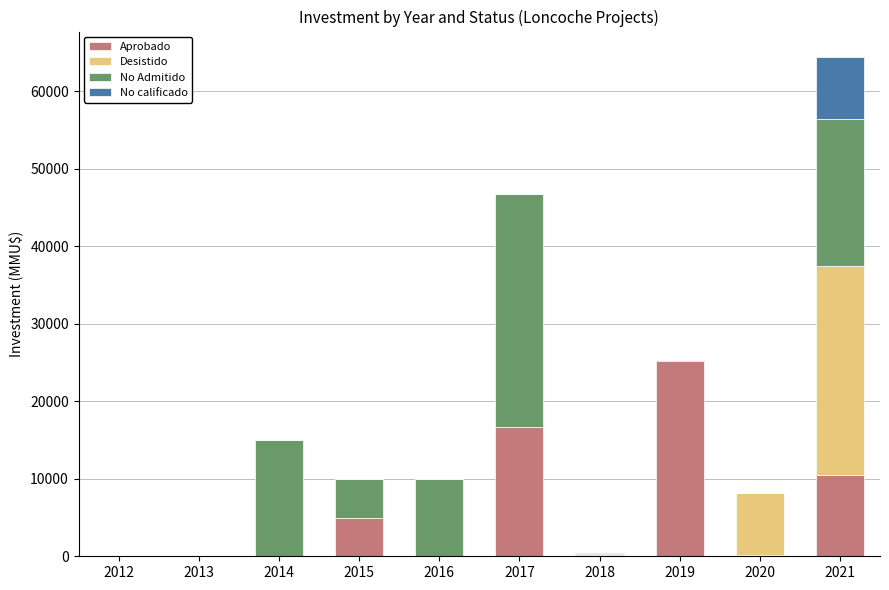

At which category is the sum across all series the highest?

2021